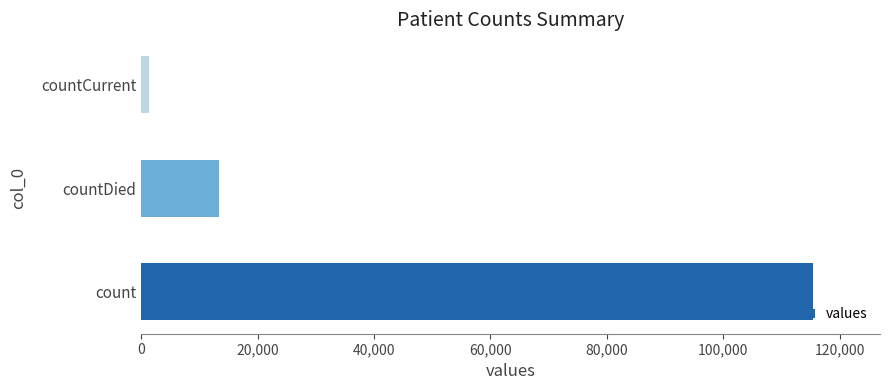

What is the difference between the second highest and minimum values?

11960